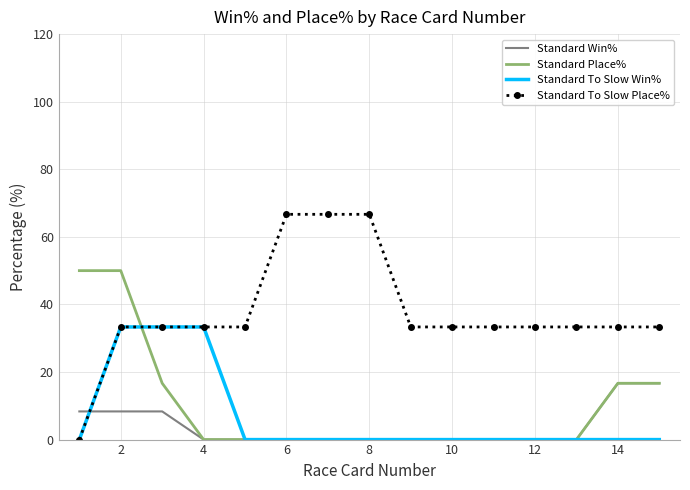

Which series ends up on top after the final intersection of Standard Place% and Standard To Slow Place%?

Standard To Slow Place%